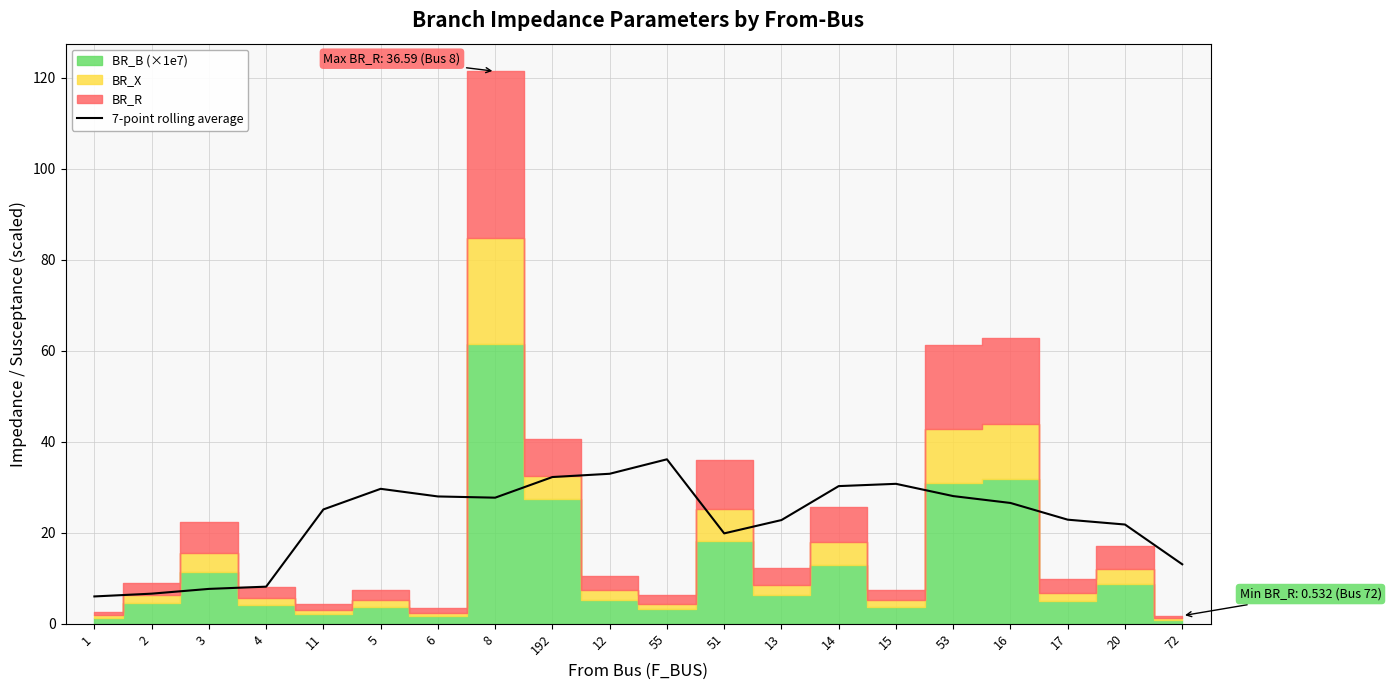

The 7-point rolling average series shows 9.8 at 17. True or false?

False